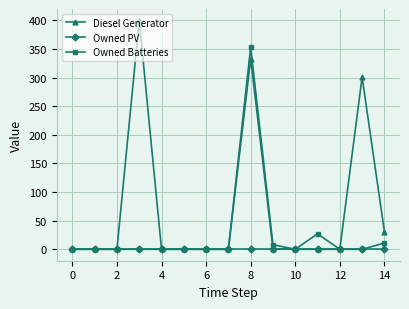

Rank the series by their maximum value, from lowest to highest.

Owned PV, Owned Batteries, Diesel Generator